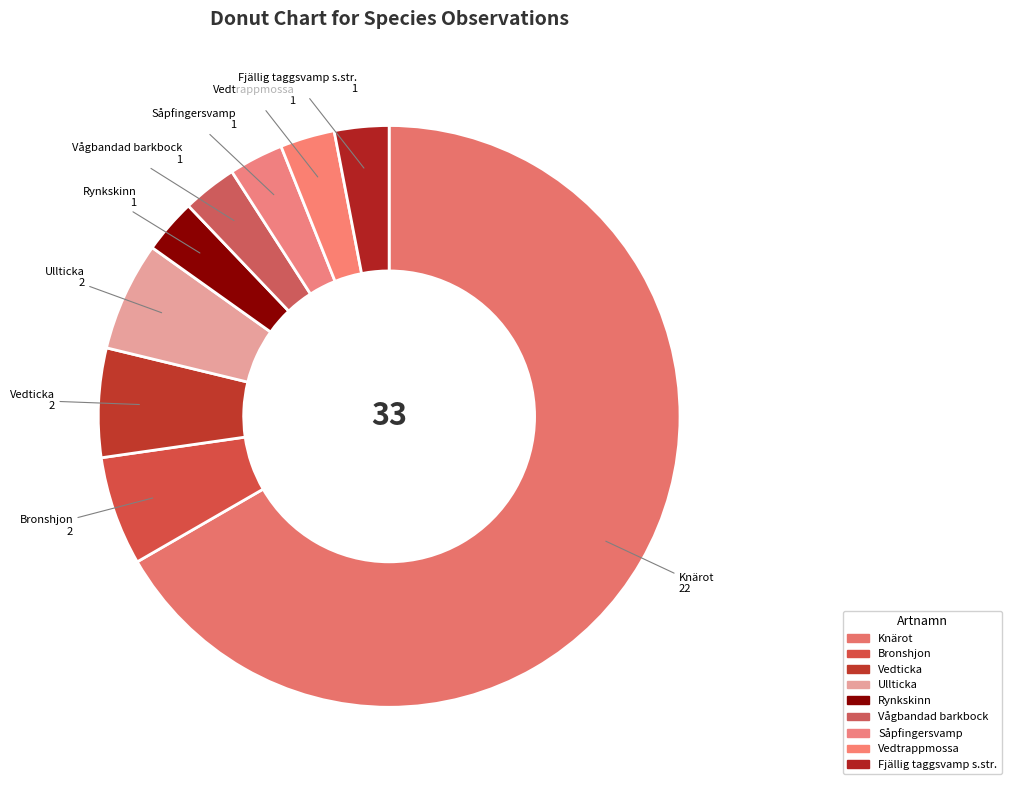

Does Knärot represent more than half of the total?

Yes